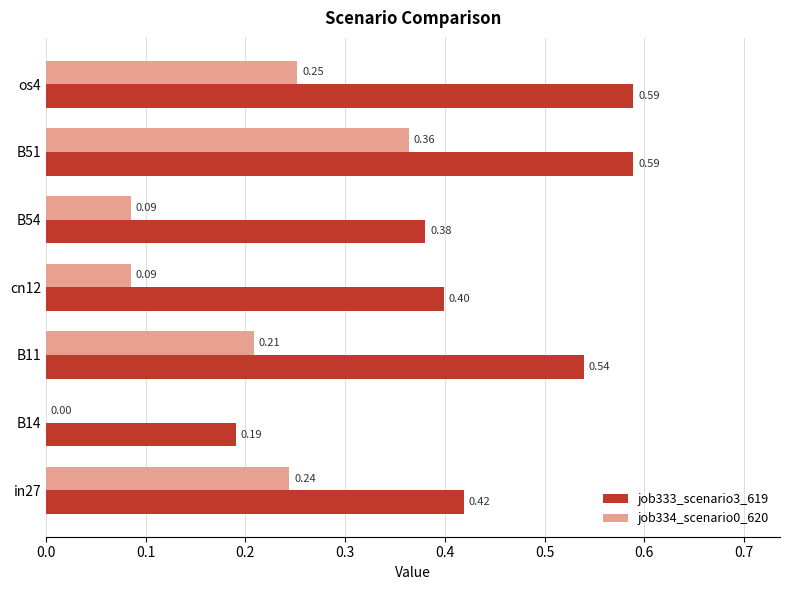

How many categories are shown in the chart?

7